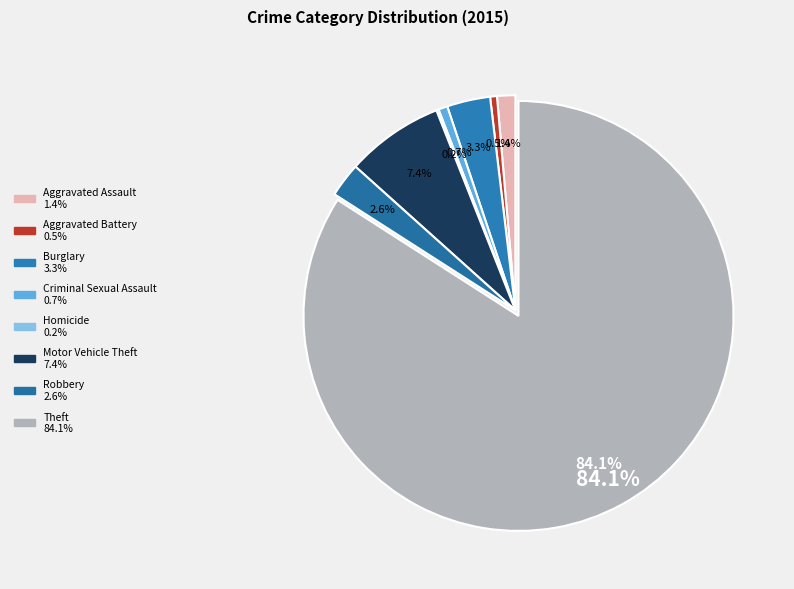

Which category has the biggest portion of the pie?

Theft